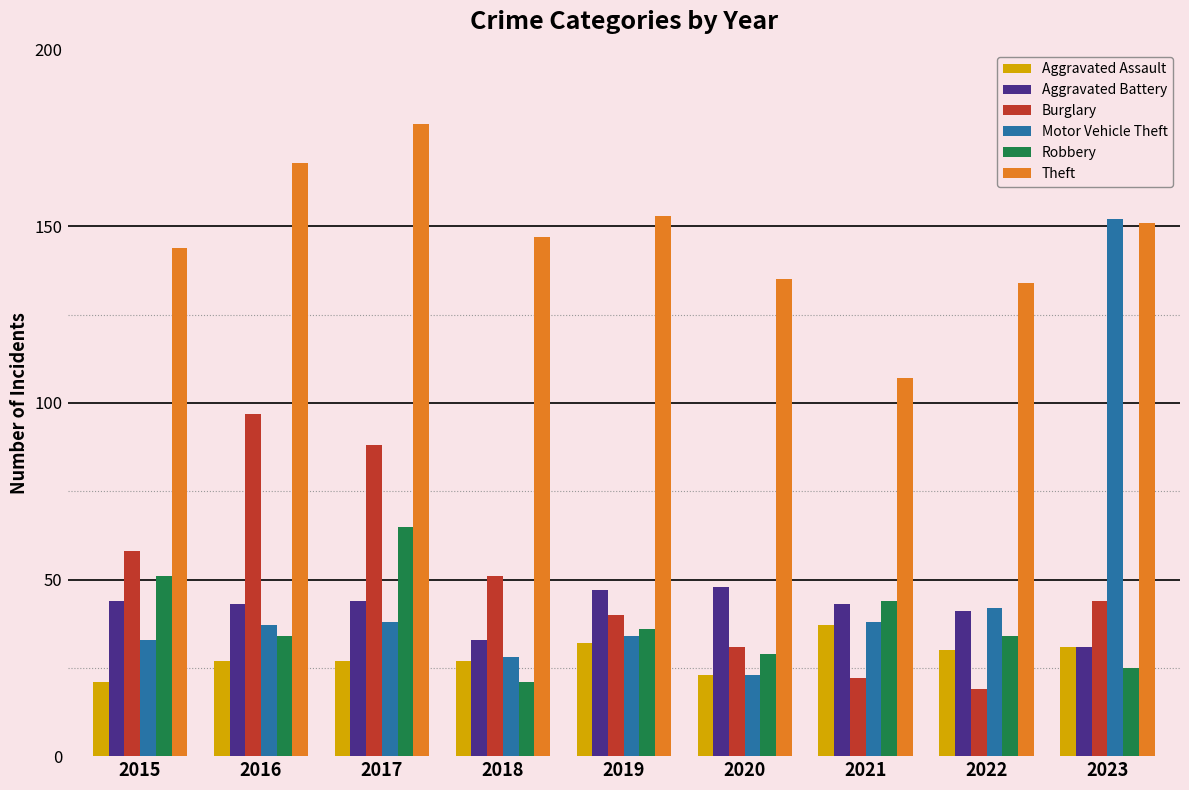

How many categories are shown in the chart?

9